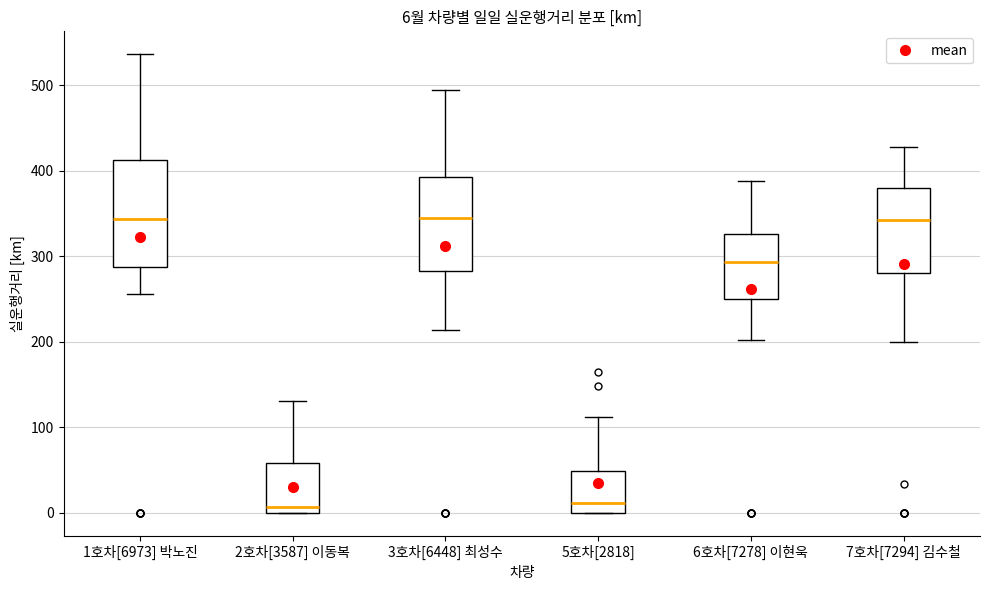

Comparing the boxes themselves (not the whiskers), which one is the tallest?

1호차[6973] 박노진